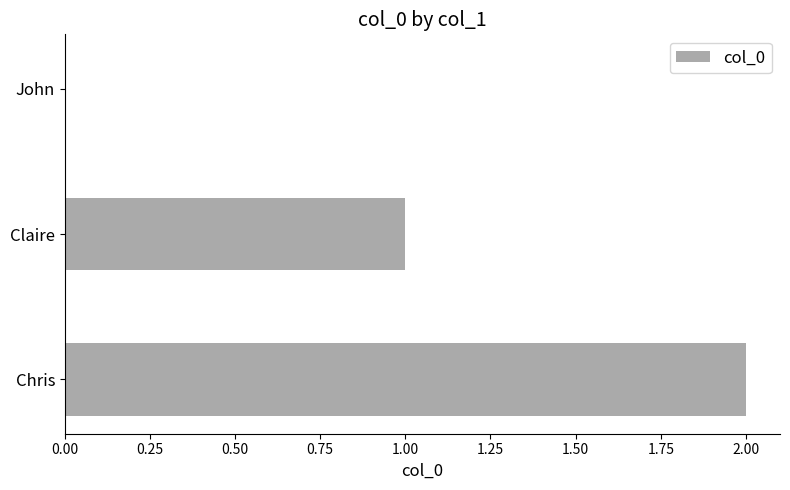

Which category has the highest value across all series?

Chris